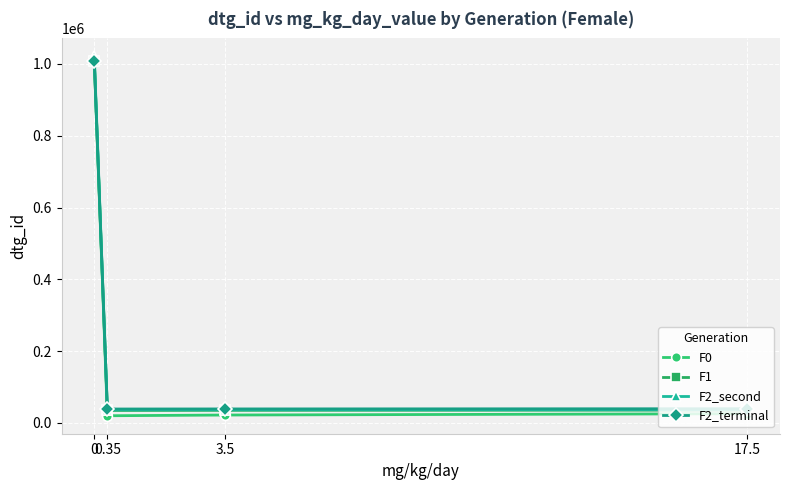

Count the number of categories in the chart.

4